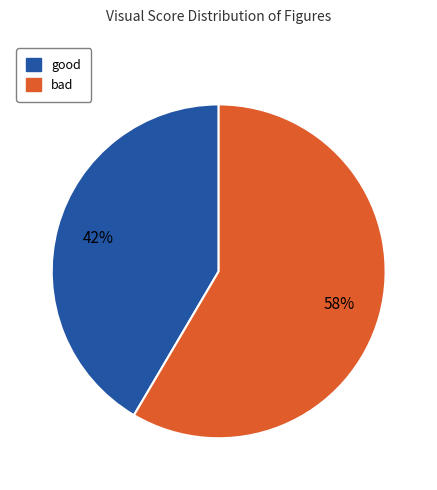

Do bad and good together represent more than half of the pie?

Yes